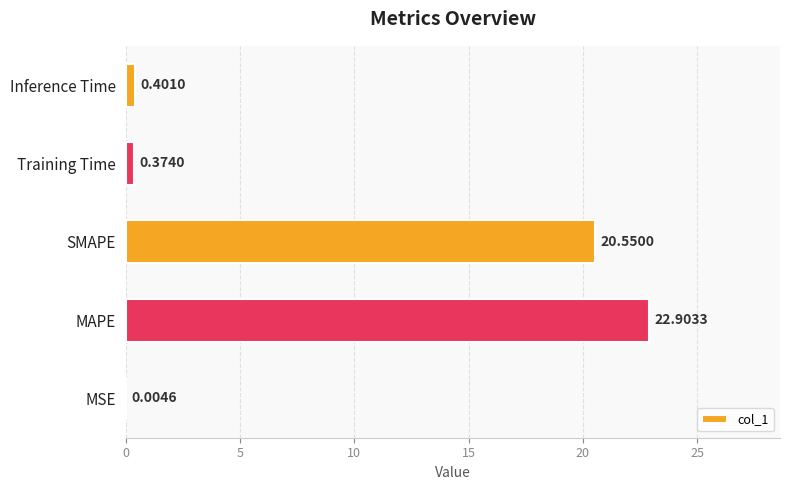

What is the sum of all values?

44.2